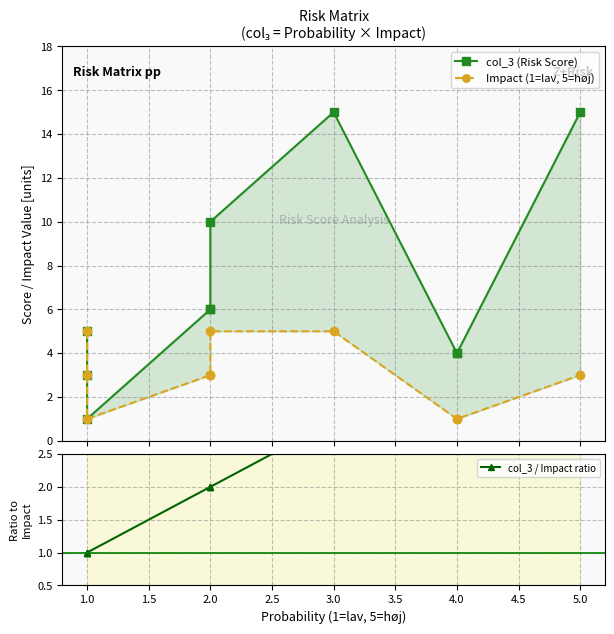

What is the average value of the Impact (1=lav, 5=høj) series?

3